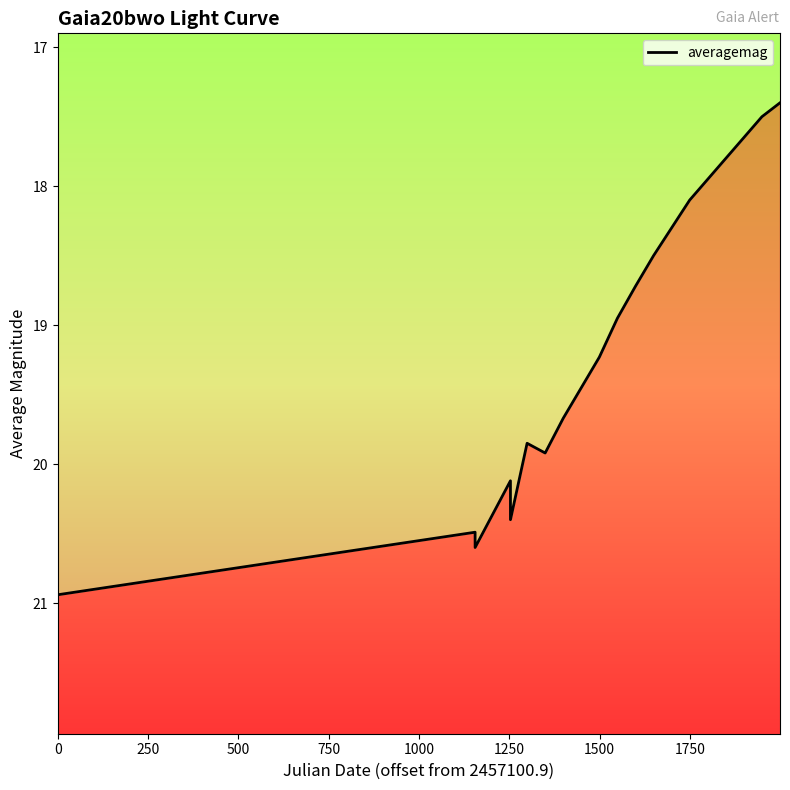

What is the value of the 4th point from the left?

20.1